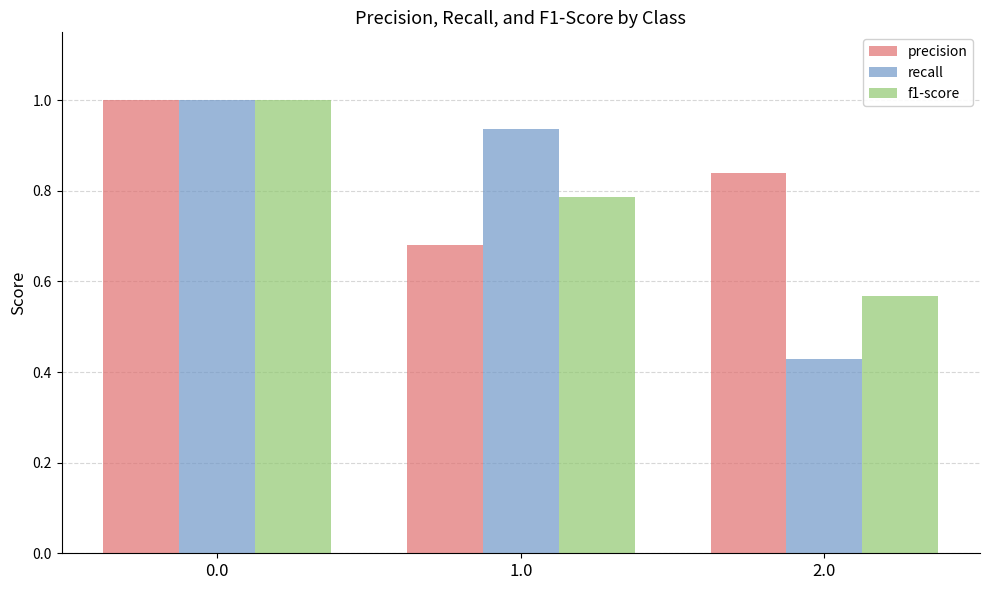

What is the difference between the maximum and minimum values in the precision series?

0.3